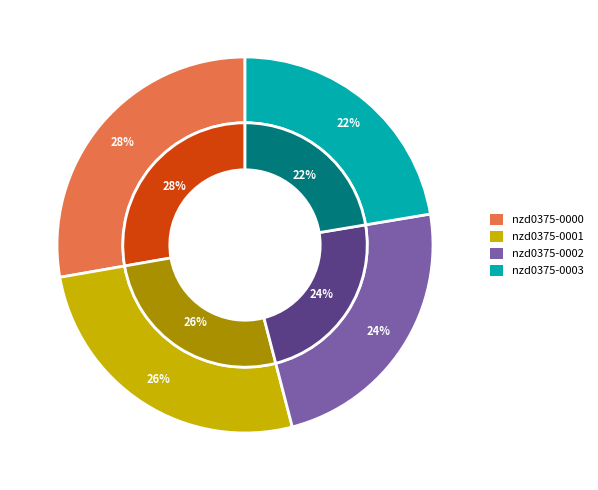

Rank the categories by value from highest to lowest.

nzd0375-0000, nzd0375-0001, nzd0375-0002, nzd0375-0003